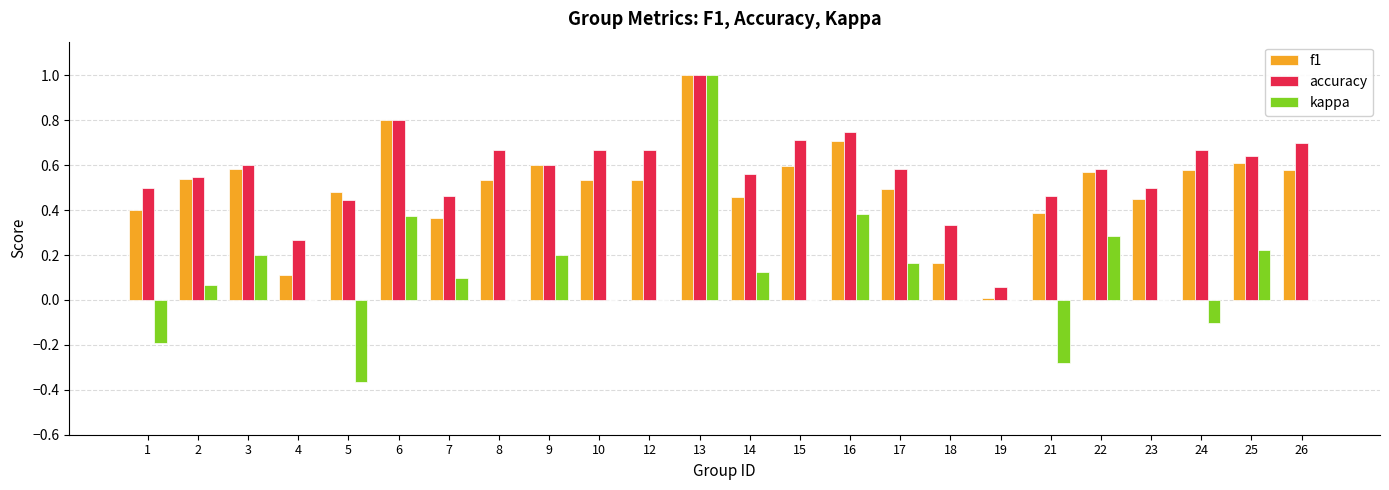

The kappa series shows -0.6 at 5. True or false?

False